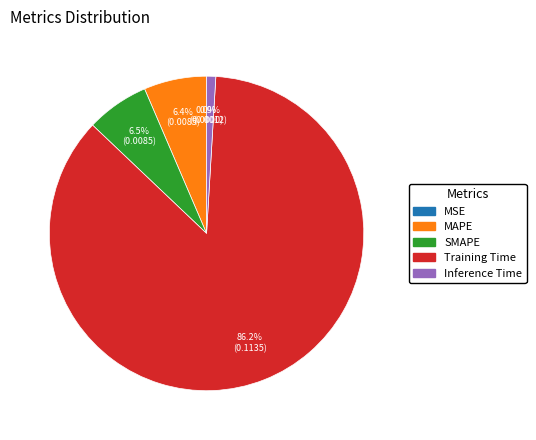

Which category has the biggest portion of the pie?

Training Time